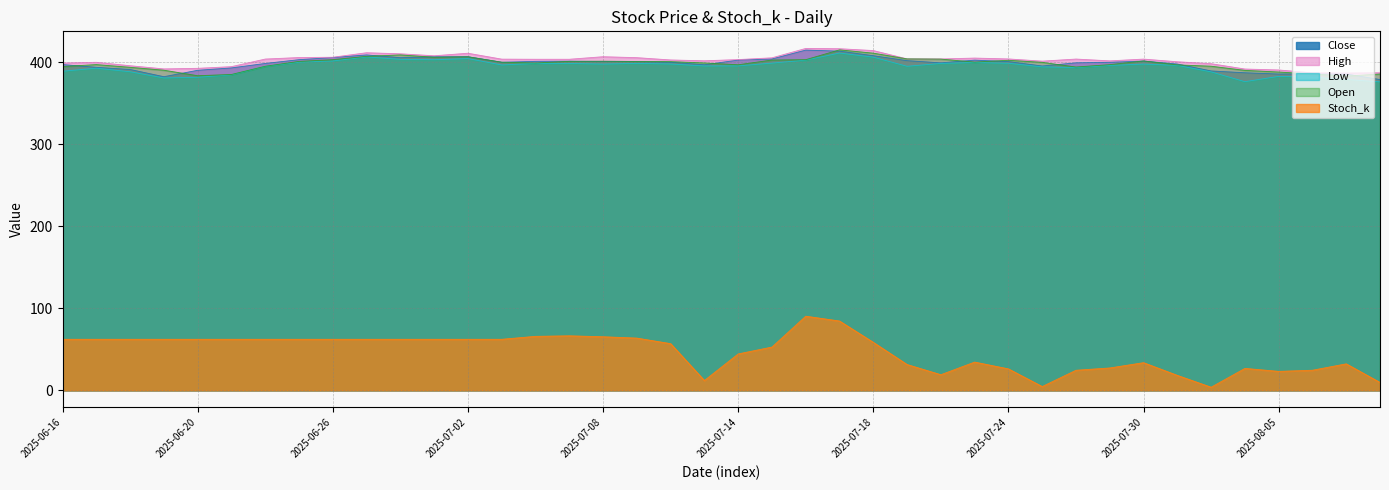

What is the difference between the maximum and minimum values in the Low series?

35.1